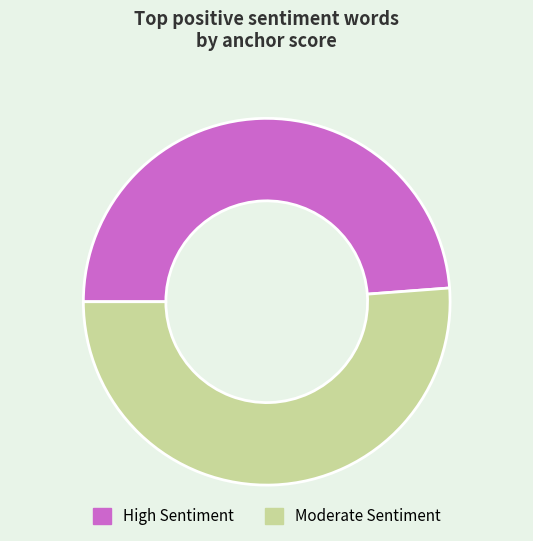

Is the sum of Moderate Sentiment and High Sentiment greater than half?

Yes